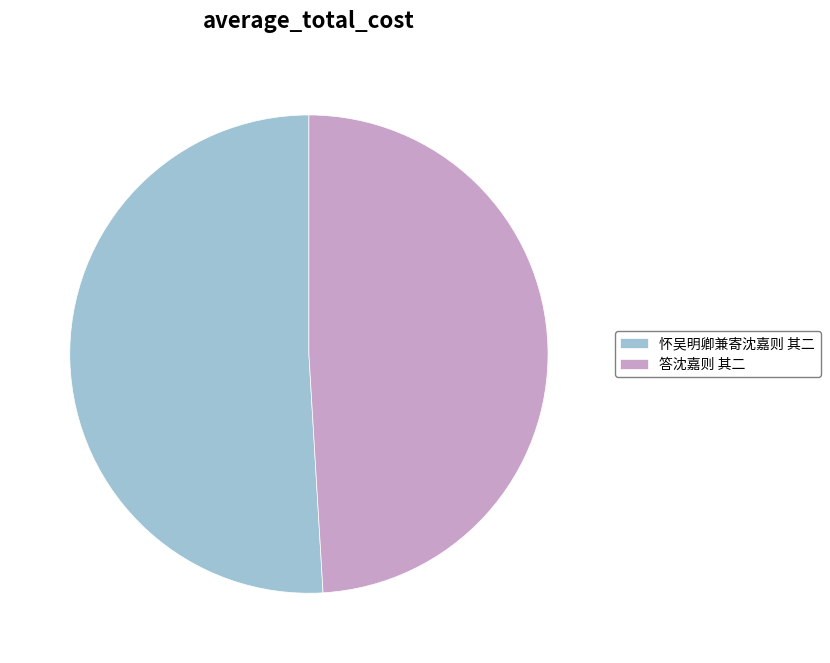

Does 答沈嘉则 其二 represent more than half of the total?

No